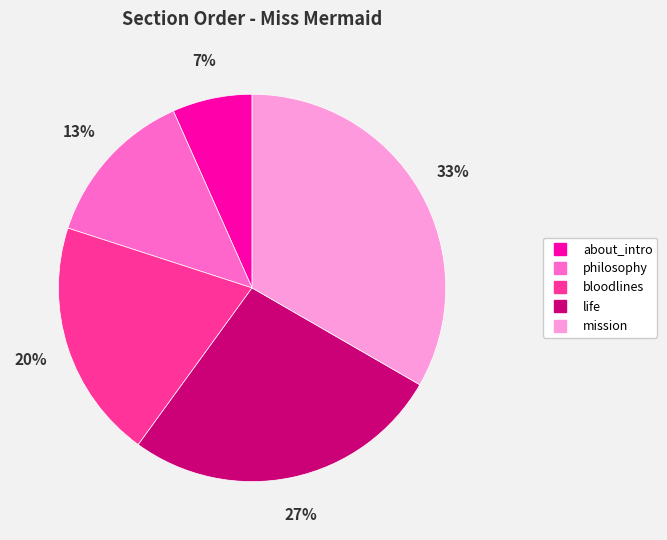

Which slice is the largest?

mission